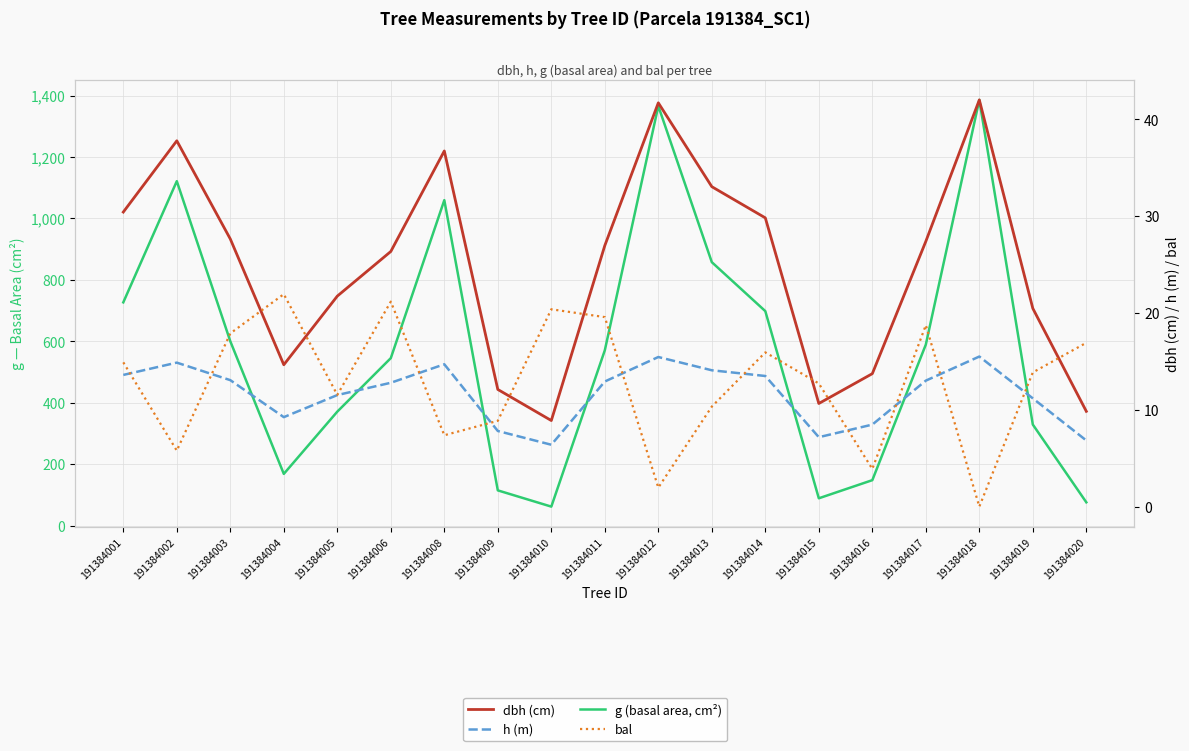

What is the value of the g (basal area, cm²) point at the 14th from the left?

89.2